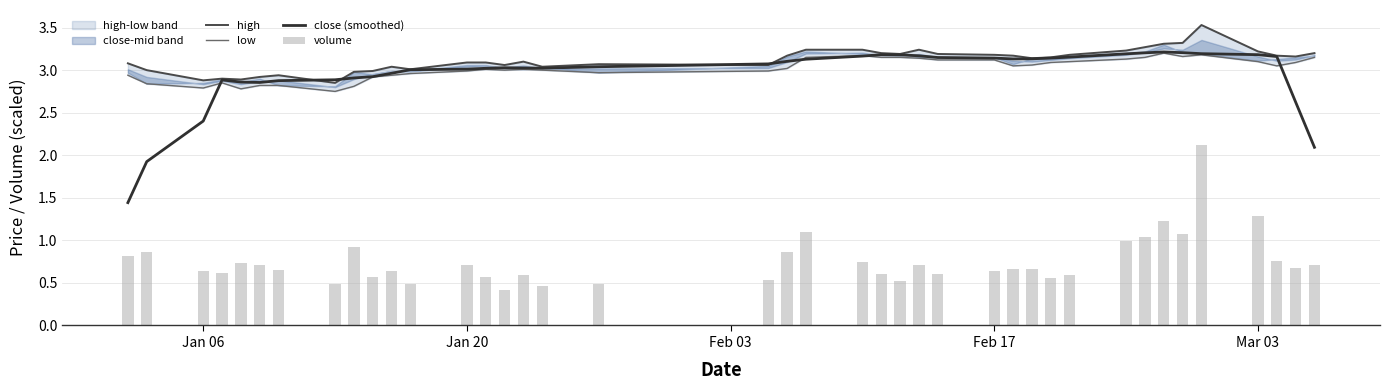

What is the smallest value displayed?

0.4